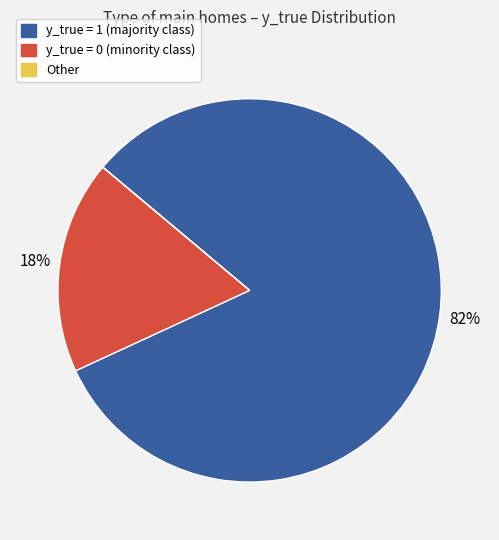

Which slice represents more than half of the pie?

y_true = 1